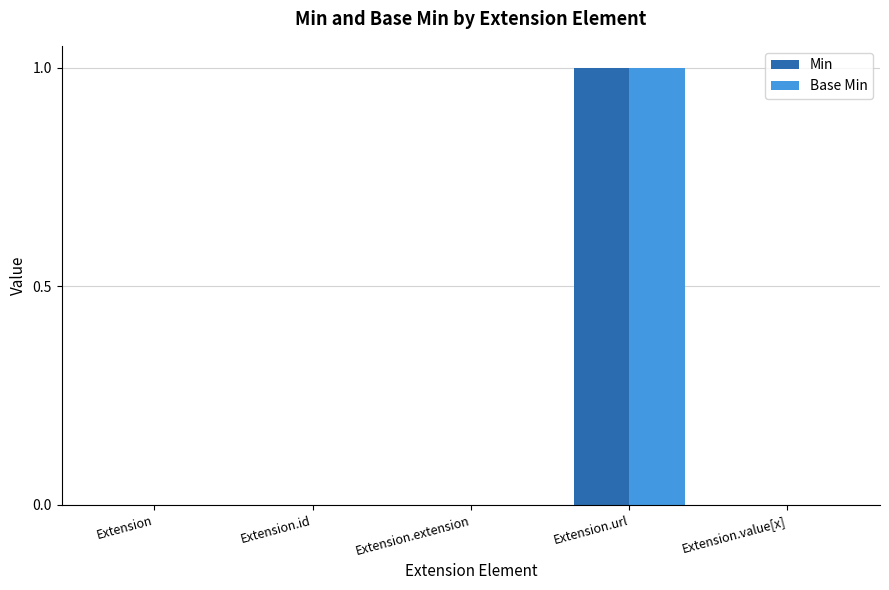

What are all the series names shown in the legend?

Min, Base Min